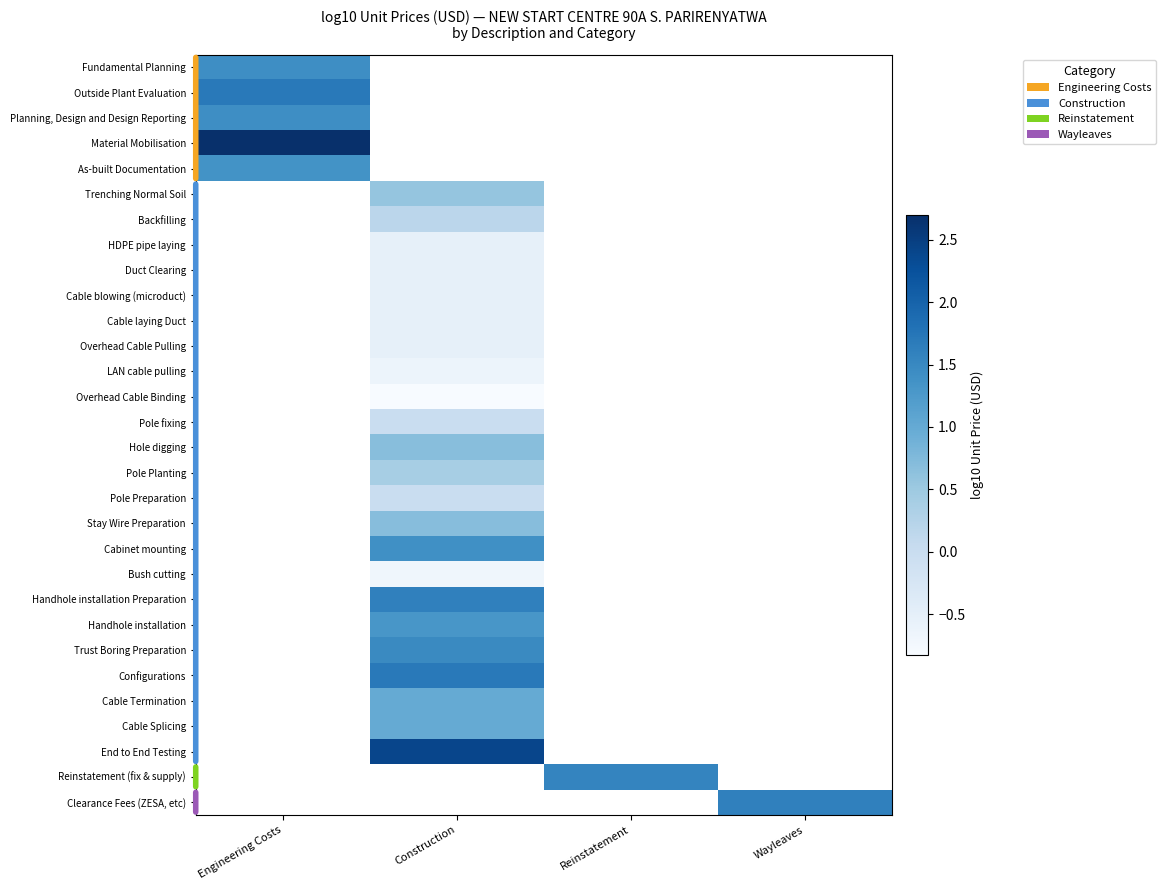

How many series are shown in this chart?

30